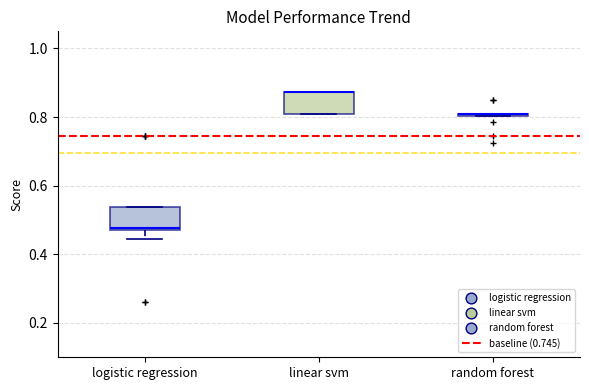

Reading left to right, transcribe this box plot: for each box, give where its median line is, the range the box spans, and where its two whiskers end, as read against the y-axis. The values are not printed on the chart, so give them approximately, as read against the axis.

logistic regression: median 0.48, box 0.48 to 0.54, whiskers 0.44 to 0.54
linear svm: median 0.88 (drawn on the box's upper edge), box 0.80 to 0.88, whiskers 0.80 to 0.88
random forest: box collapsed to a line at 0.80, whiskers 0.80 to 0.80